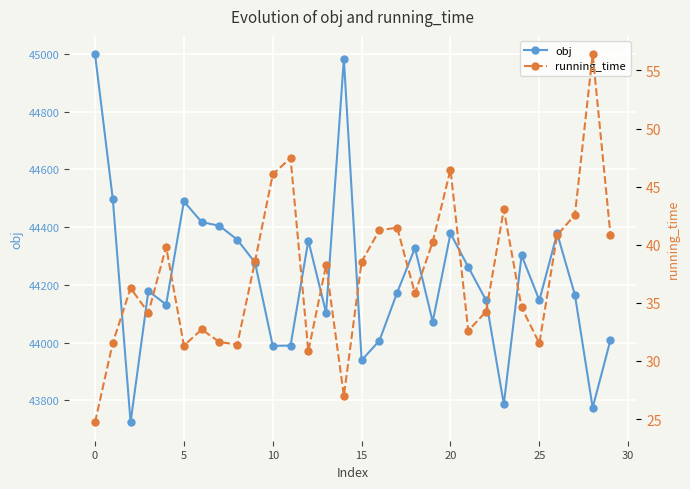

What is the maximum value for running_time?

56.4